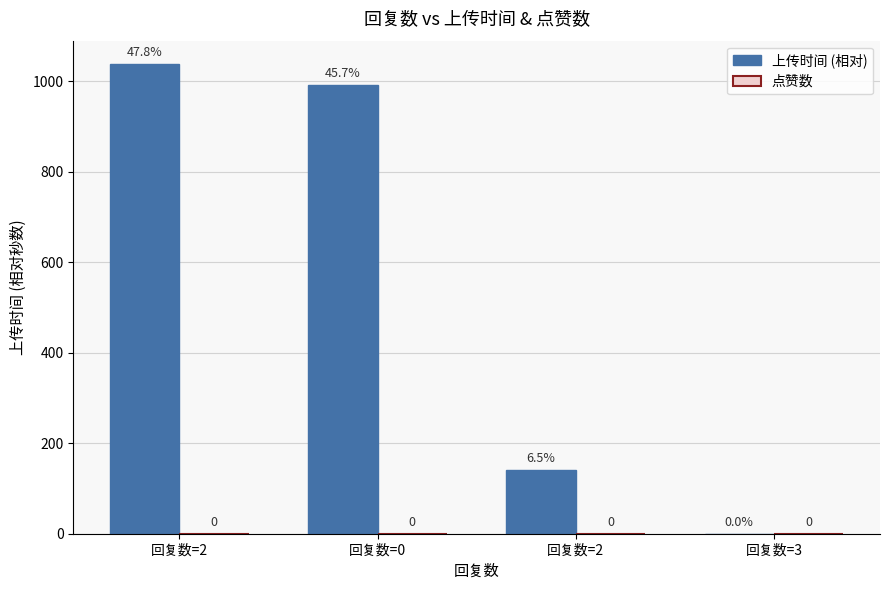

Are the bars grouped side by side (vs. stacked)?

No